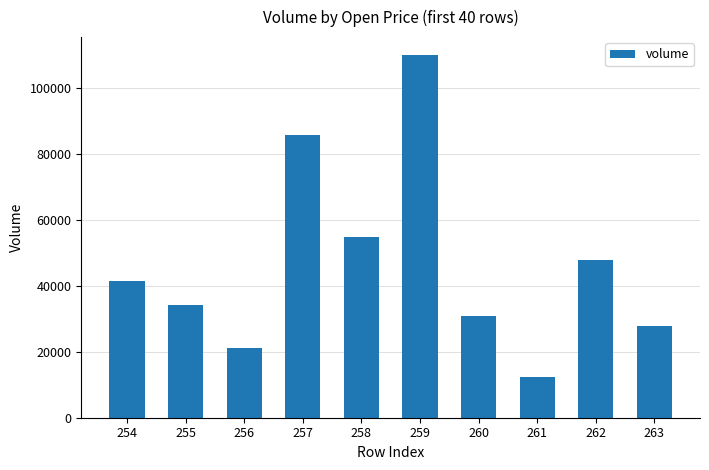

What is the sum of the values at 256 and 254?

62384.3